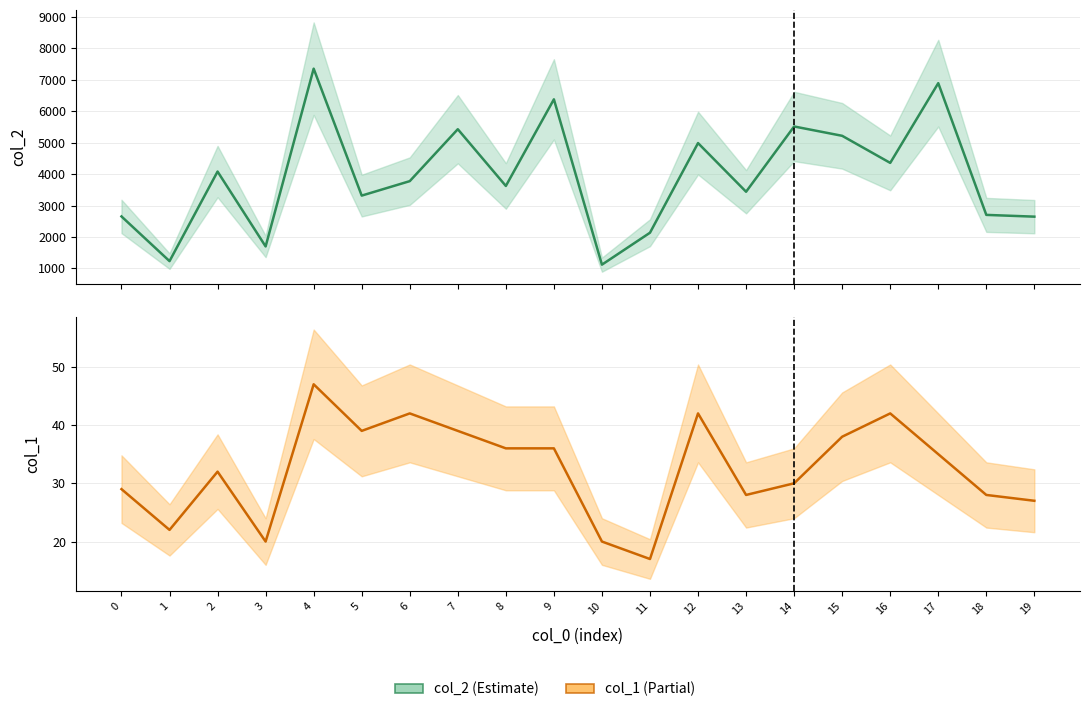

At how many categories does at least one series exceed 4063?

9